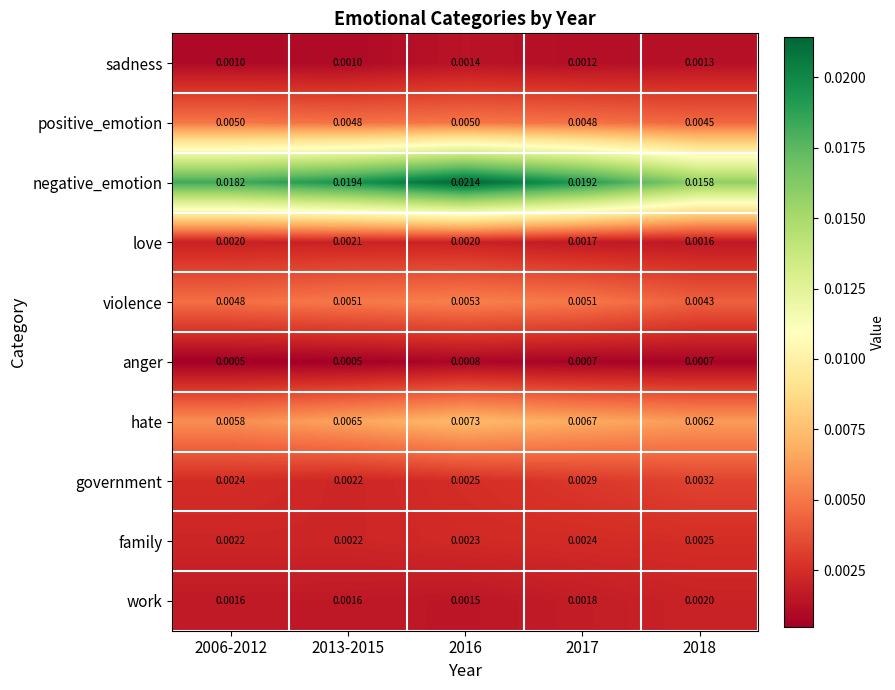

At how many categories does at least one series exceed 0?

5